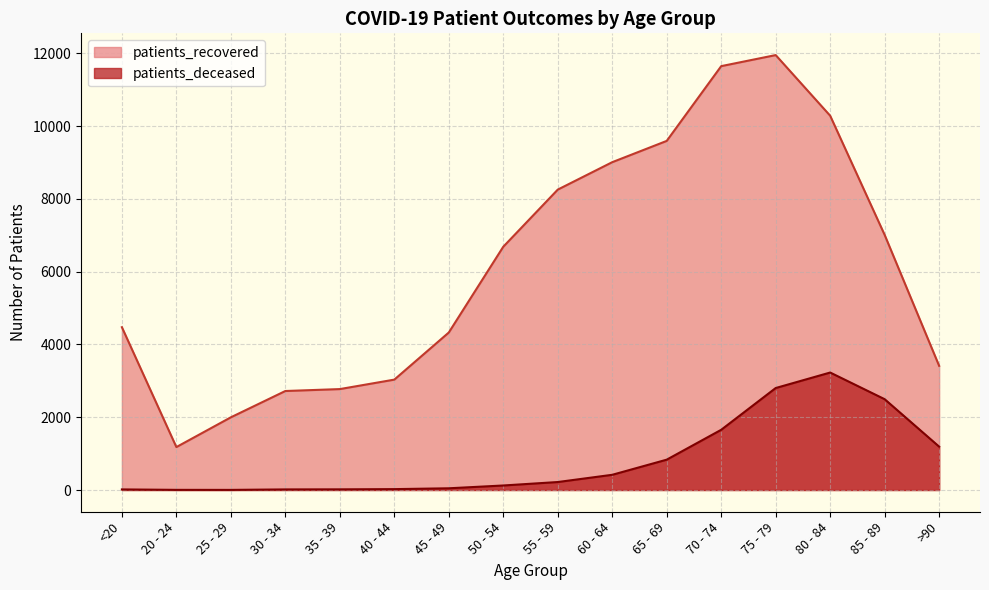

Reading left to right, extract all data points from this chart.

patients_recovered: 4475	1180	1998	2721	2774	3034	4329	6687	8257	9011	9596	11651	11955	10288	7012	3413
patients_deceased: 16	4	3	16	18	24	47	124	219	418	834	1655	2803	3229	2496	1192